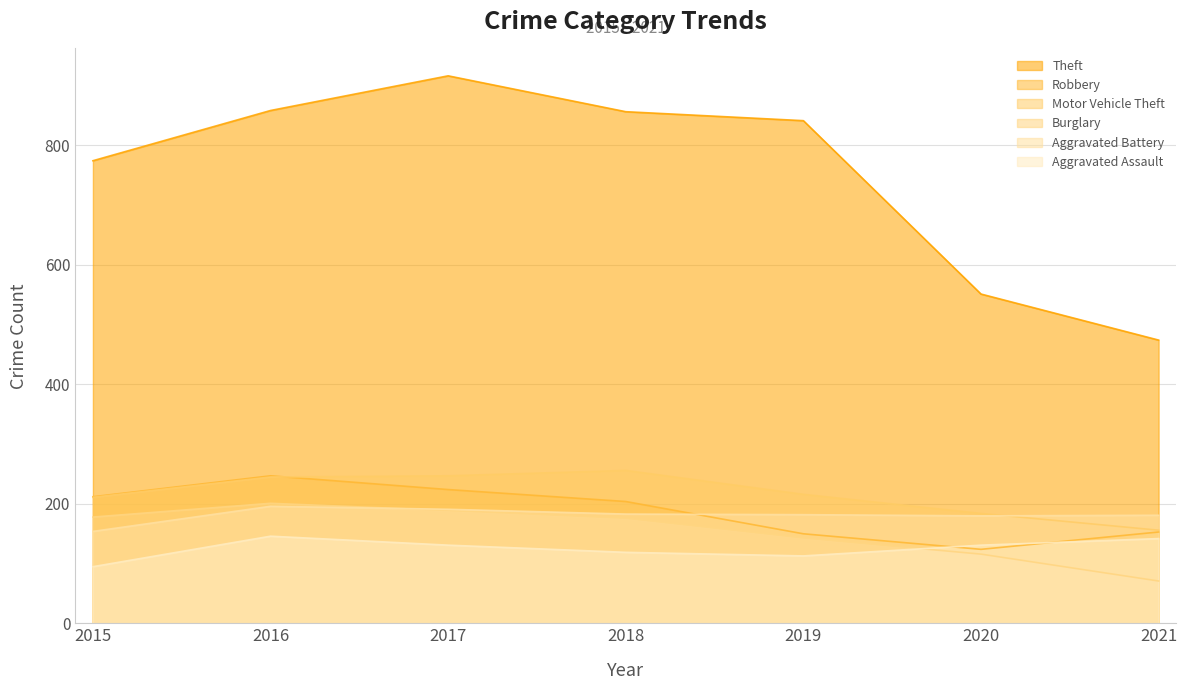

Between which two adjacent categories do Aggravated Assault and Robbery first intersect?

2019 and 2020